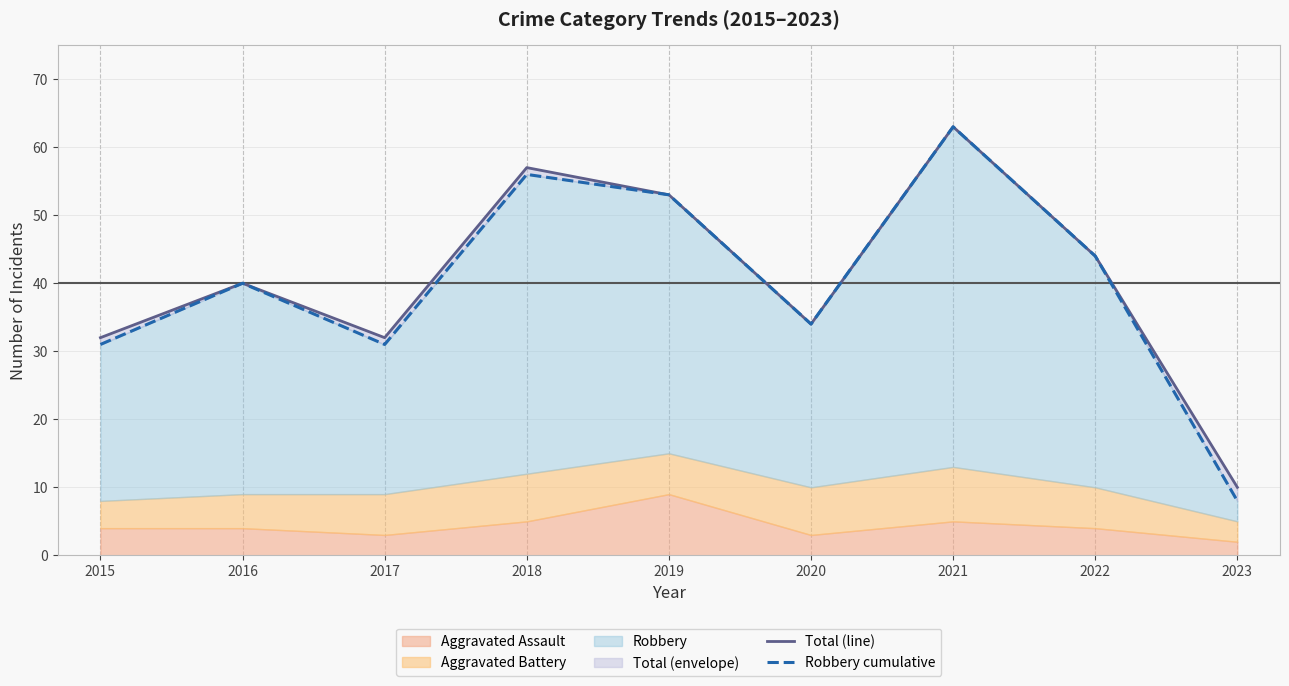

At 2017, list the series in order from smallest to largest.

Robbery cumulative, Total (line)